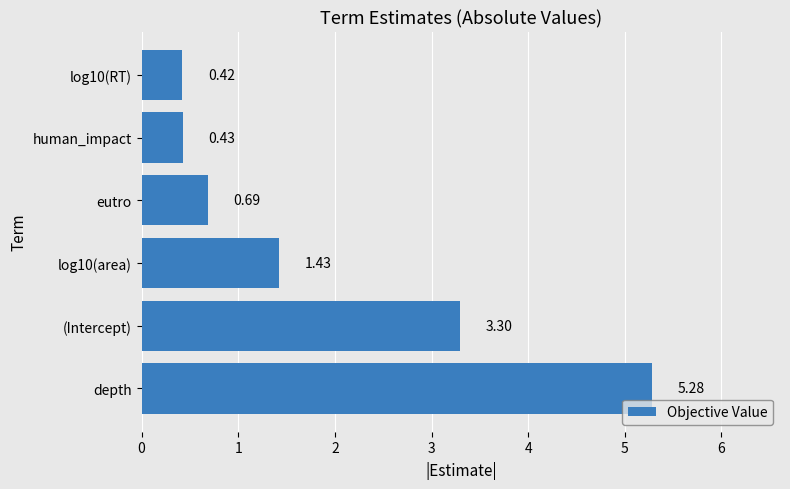

How many bars are there in total?

6